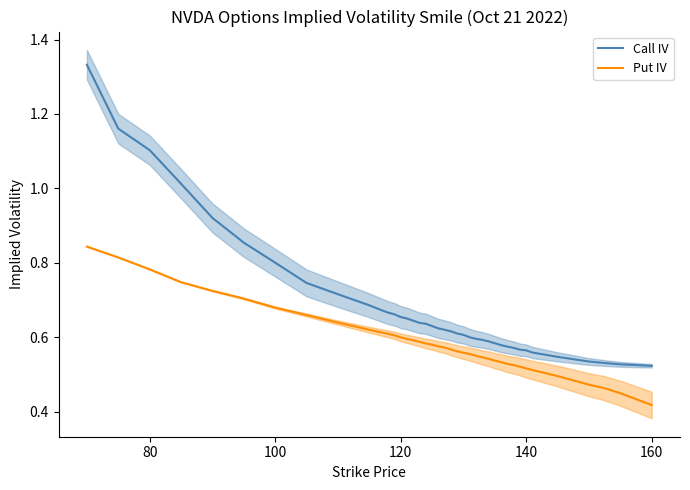

What is the difference between the maximum and second lowest values in the Call IV series?

0.8